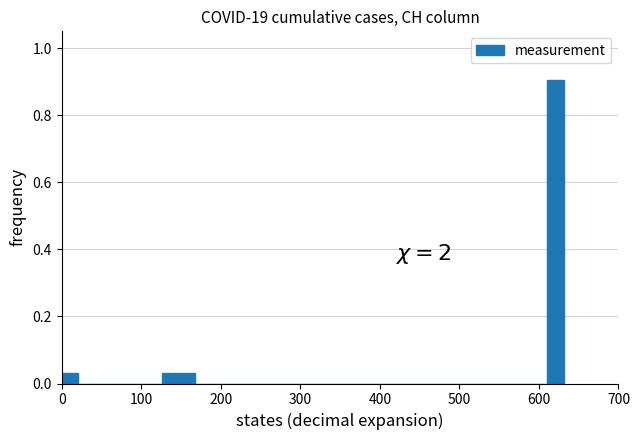

Around what value on the x-axis is the tallest bar? Give the approximate position of its centre, as read against the axis.

620